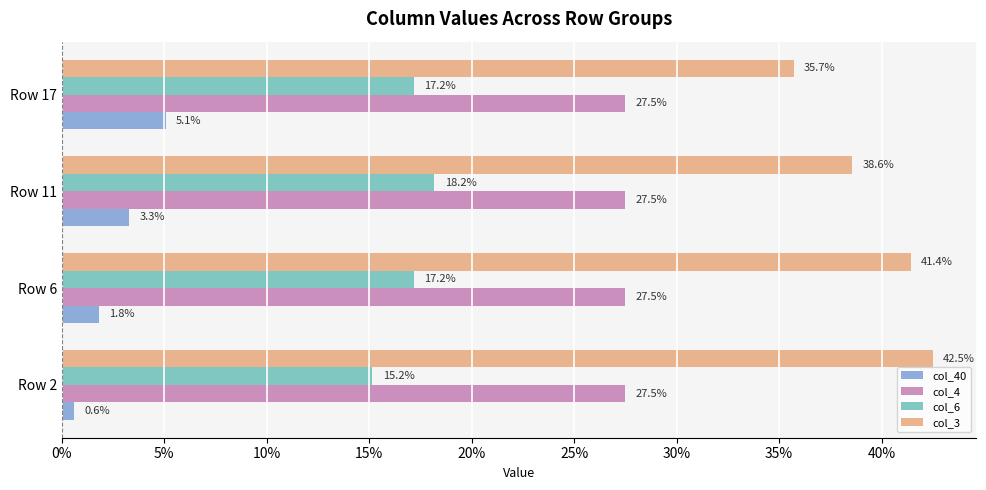

Which series has the largest total across all categories?

col_3